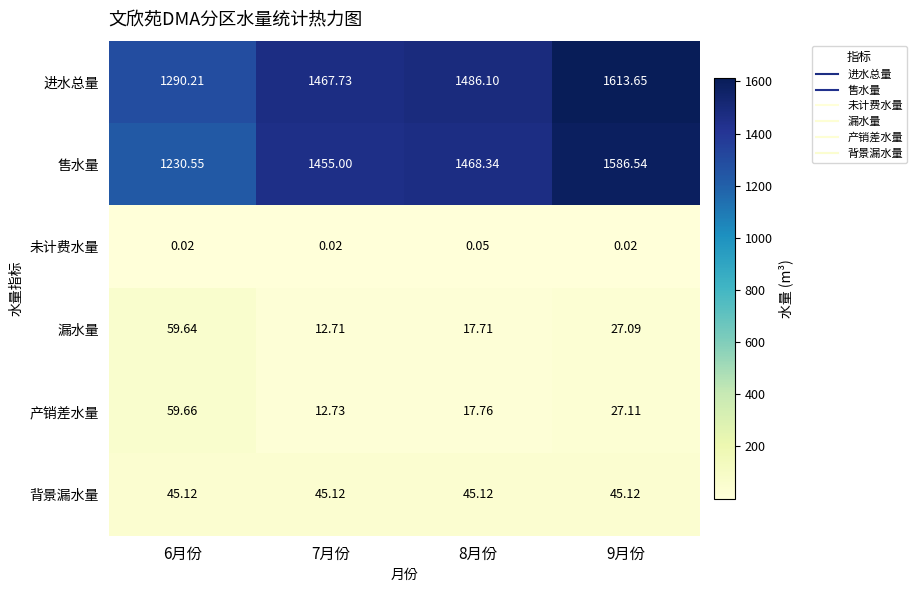

Which series changed the most between 6月份 and 8月份?

售水量